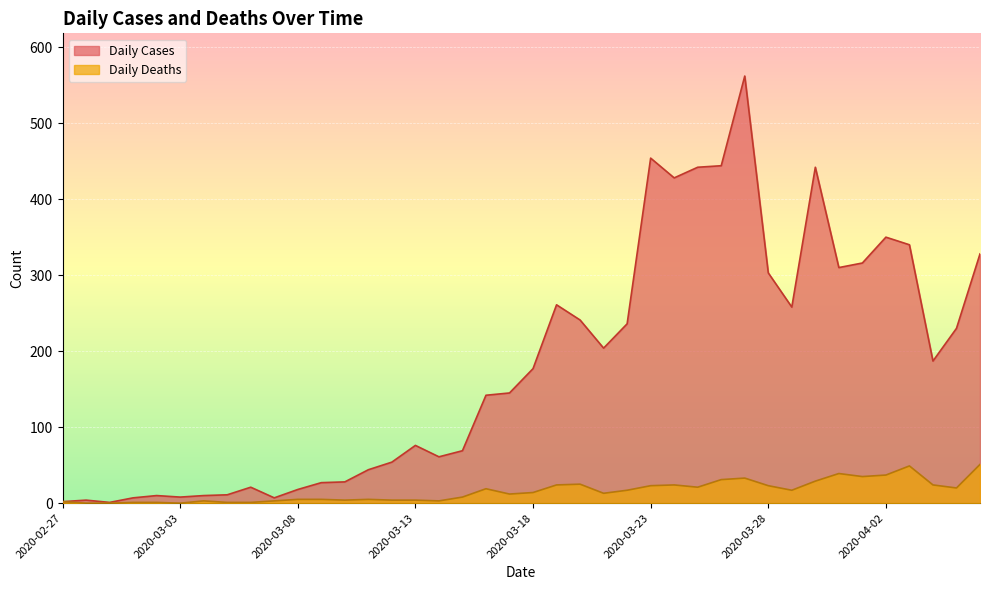

What is the difference between the highest and lowest values at 2020-03-15?

61